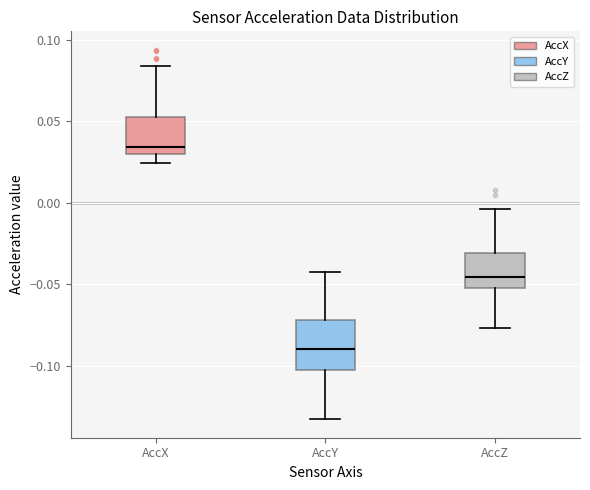

Reading left to right, read every box against the y-axis: the position of its median line, the range the box covers, and the ends of its whiskers. The values are not printed on the chart, so give them approximately, as read against the axis.

AccX: median 0.035, box 0.030 to 0.055, whiskers 0.025 to 0.085
AccY: median -0.090, box -0.100 to -0.070, whiskers -0.135 to -0.040
AccZ: median -0.045, box -0.050 to -0.030, whiskers -0.075 to -0.005